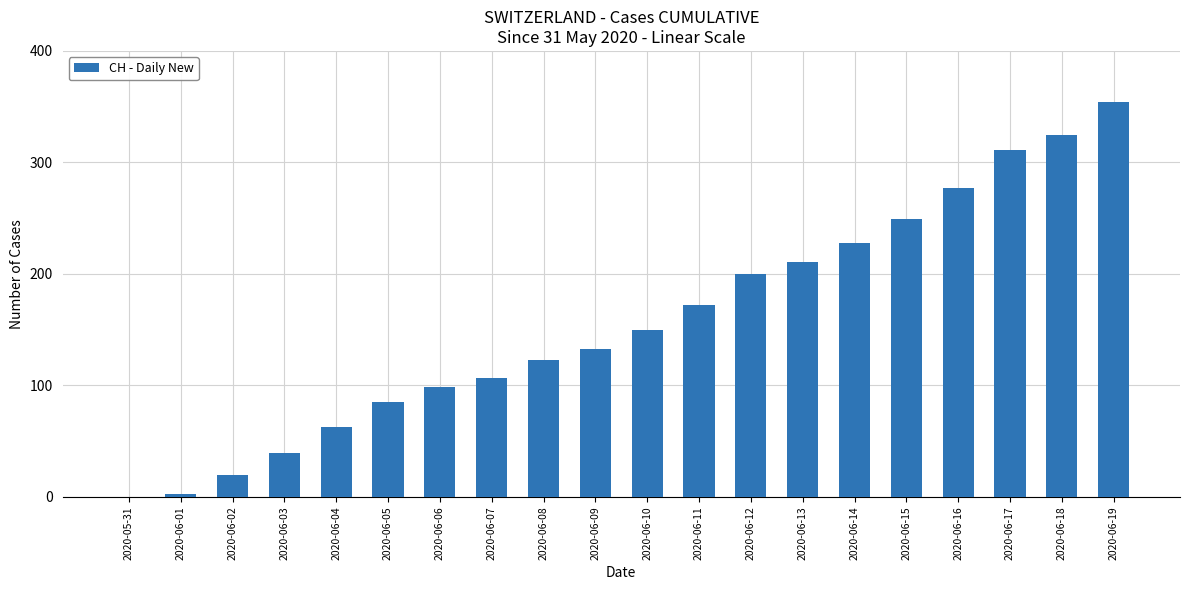

Where is the data nearest to the value 177?

2020-06-11